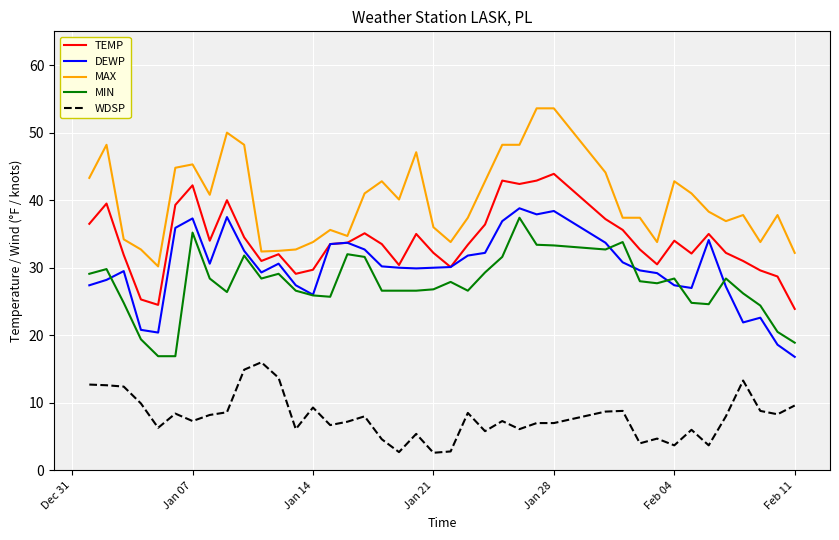

What is the lowest value of the DEWP series?

16.8